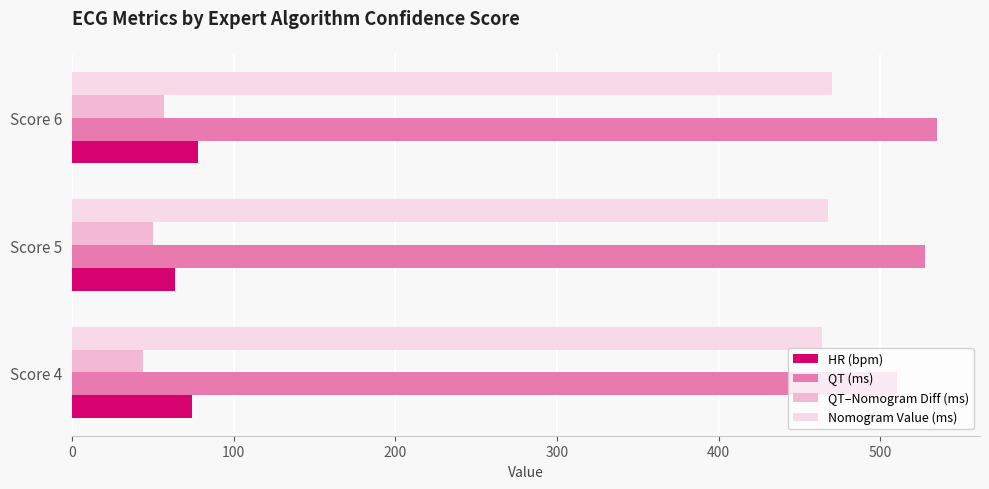

What is the difference between the maximum and minimum values in the QT–Nomogram Diff (ms) series?

12.8